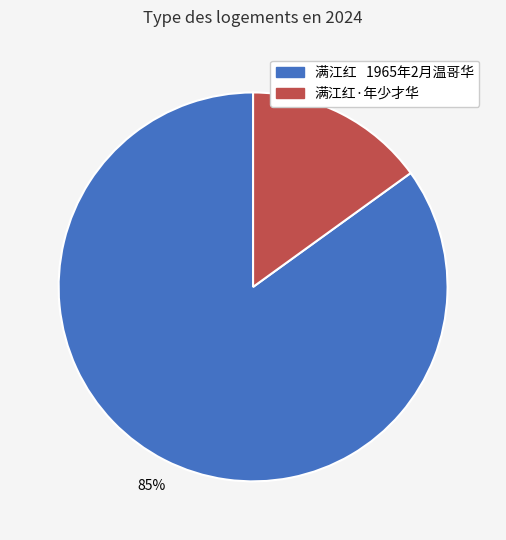

To the nearest percent, what is the difference between the largest and smallest slice percentages?

70%